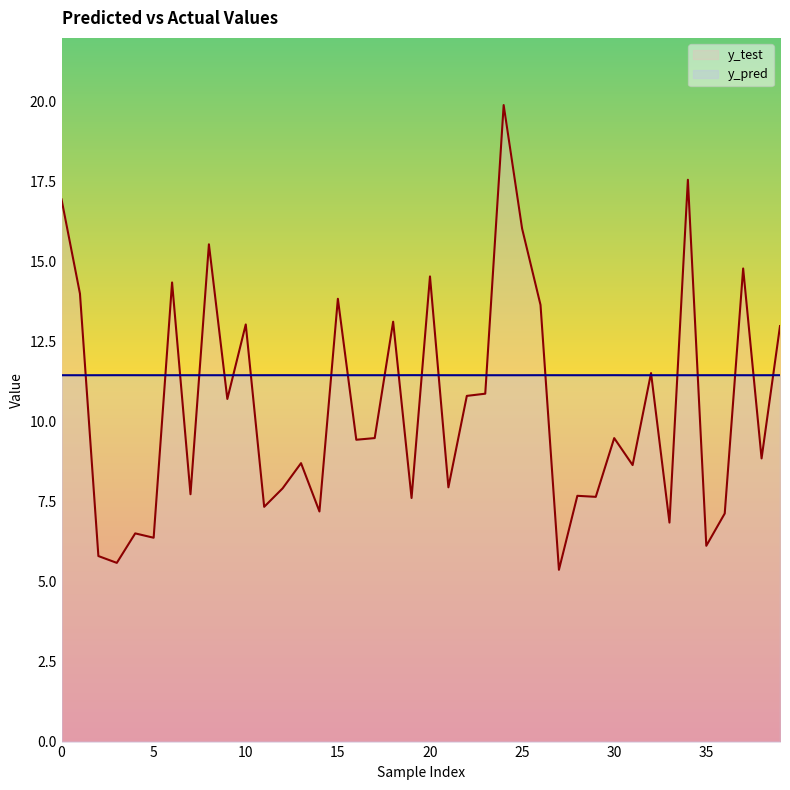

In y_test line, how many points are lower than both neighbors (excluding endpoints)?

15